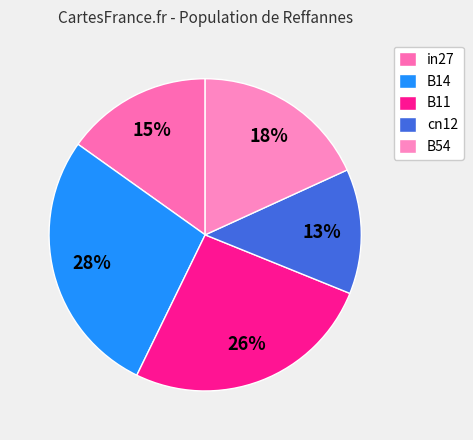

To the nearest percent, what percentage of the pie is B11?

26%